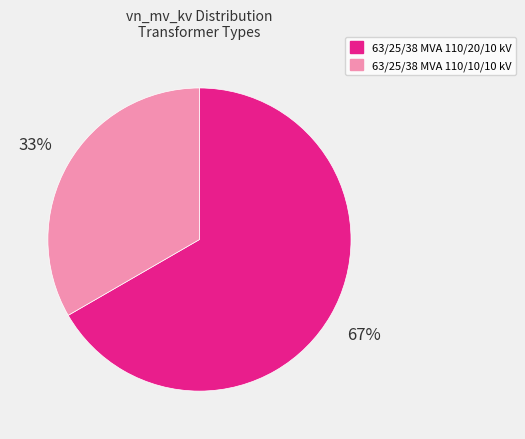

To the nearest percent, what is the average slice percentage?

50%